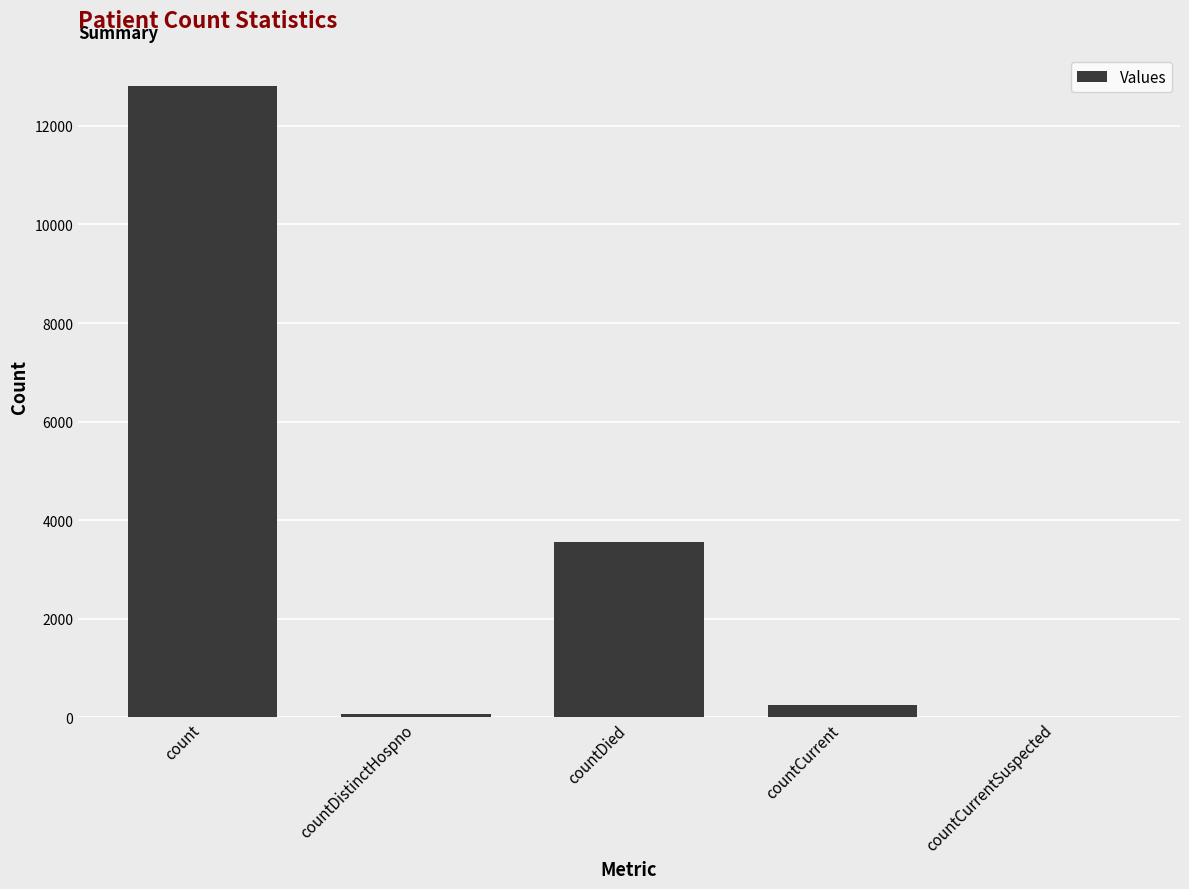

Reading left to right, what are all the values shown in this chart?

count=12803	countDistinctHospno=74	countDied=3562	countCurrent=253	countCurrentSuspected=0